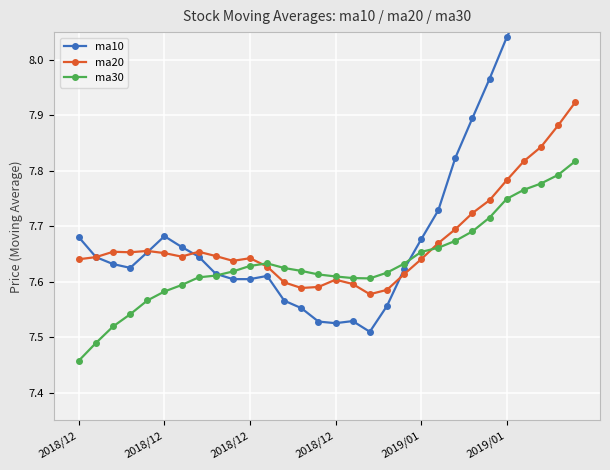

Reading left to right, list all the values displayed in this chart.

ma10: 7.7	7.6	7.6	7.6	7.7	7.7	7.7	7.6	7.6	7.6	7.6	7.6	7.6	7.6	7.5	7.5	7.5	7.5	7.6	7.6	7.7	7.7	7.8	7.9	8.0	8.0	8.1	8.2	8.2	8.2
ma20: 7.6	7.6	7.7	7.7	7.7	7.7	7.6	7.7	7.6	7.6	7.6	7.6	7.6	7.6	7.6	7.6	7.6	7.6	7.6	7.6	7.6	7.7	7.7	7.7	7.7	7.8	7.8	7.8	7.9	7.9
ma30: 7.5	7.5	7.5	7.5	7.6	7.6	7.6	7.6	7.6	7.6	7.6	7.6	7.6	7.6	7.6	7.6	7.6	7.6	7.6	7.6	7.7	7.7	7.7	7.7	7.7	7.7	7.8	7.8	7.8	7.8